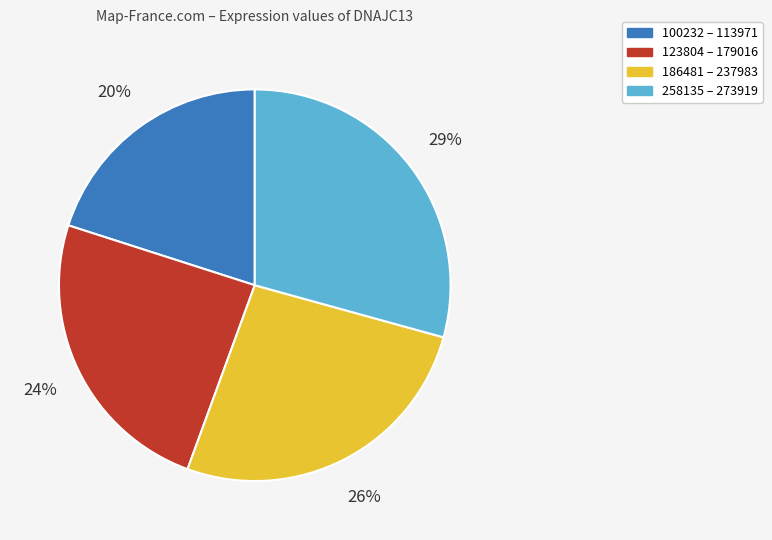

True or false: 100232 – 113971 accounts for 27% of the total.

False